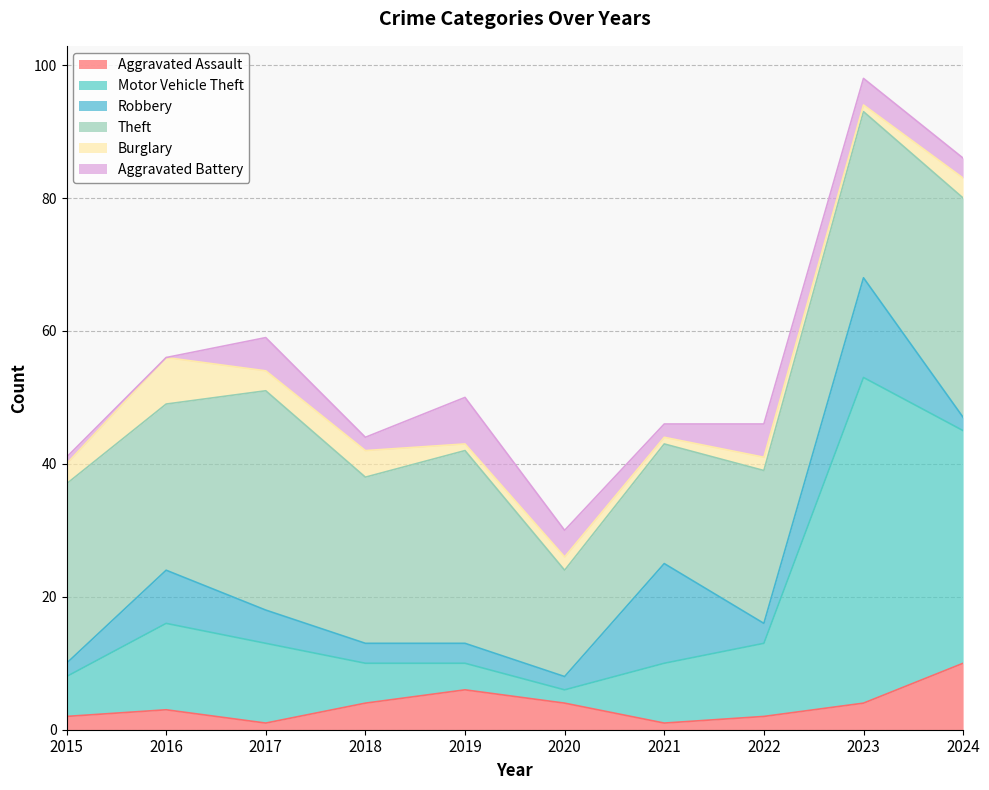

At which label does Aggravated Battery reach its peak?

2019